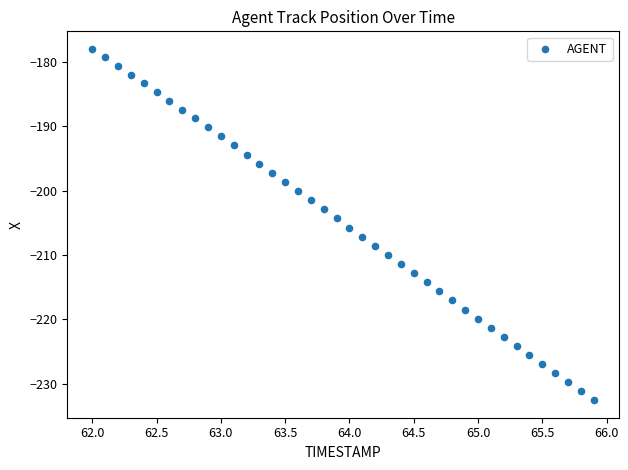

What is the range of Y values (max minus min)?

54.6